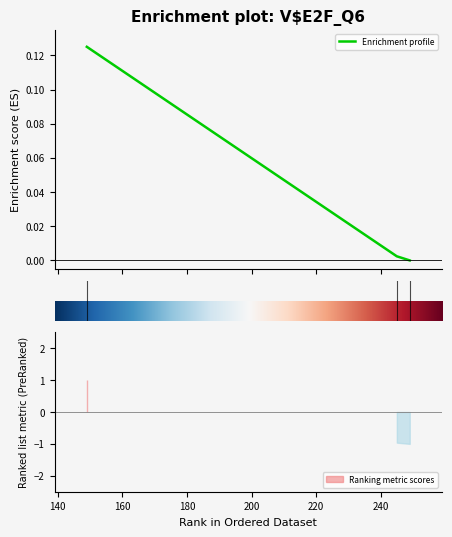

Reading left to right, what are all the values shown in this chart?

249=0.0	245=0.0	149=0.1